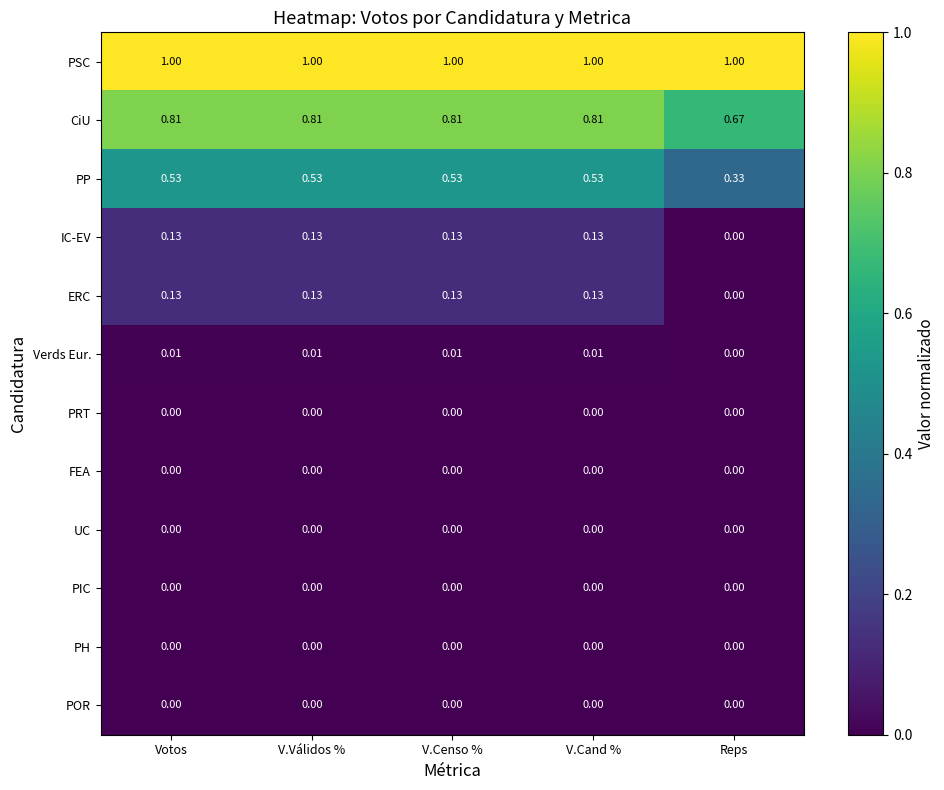

Which series has the largest total across all categories?

PSC